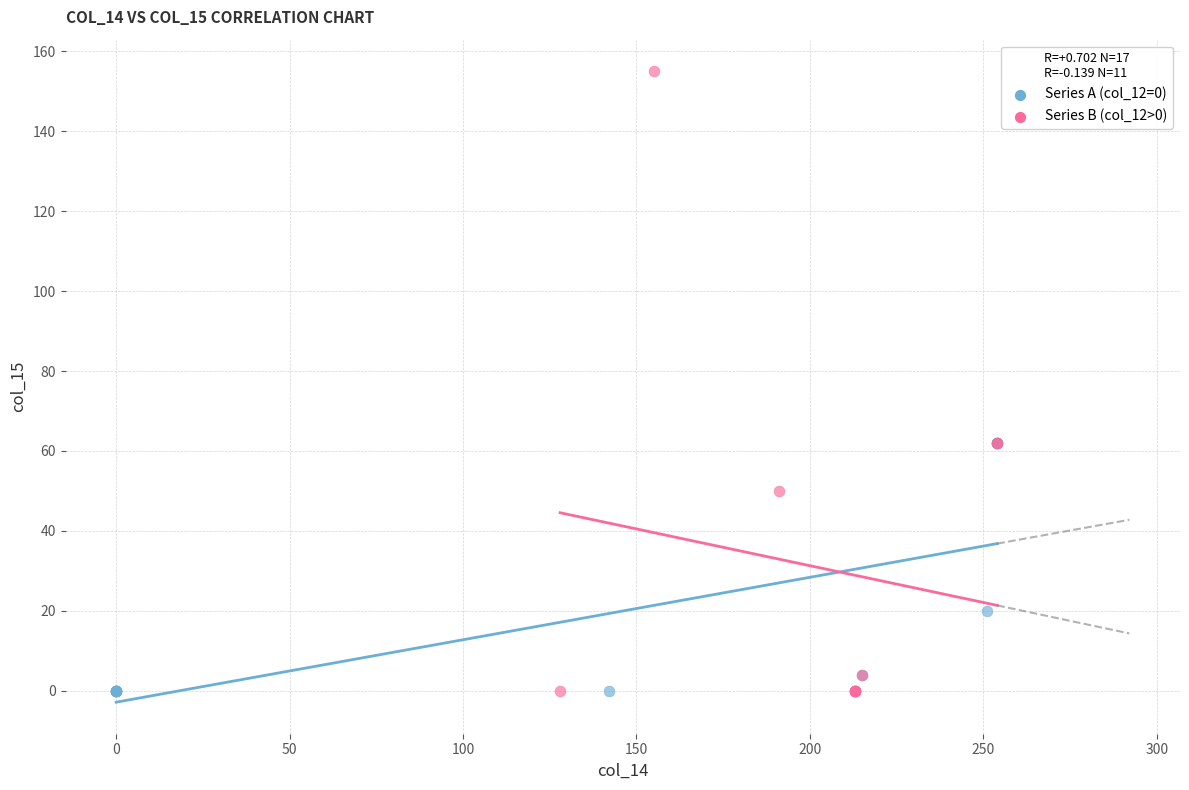

What are all the series names shown in the legend?

Series A (col_12=0), Series B (col_12>0)